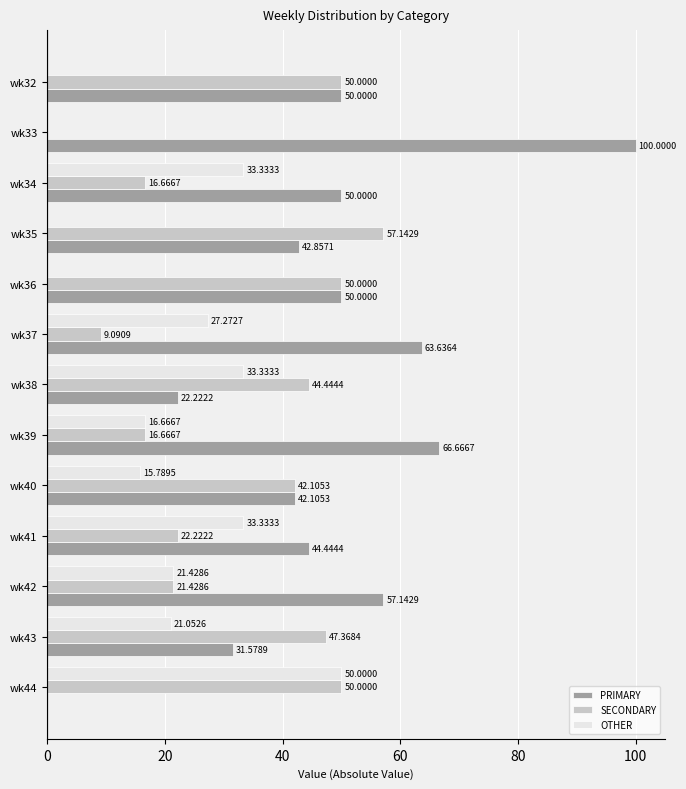

Where is OTHER nearest to the value 25?

wk37